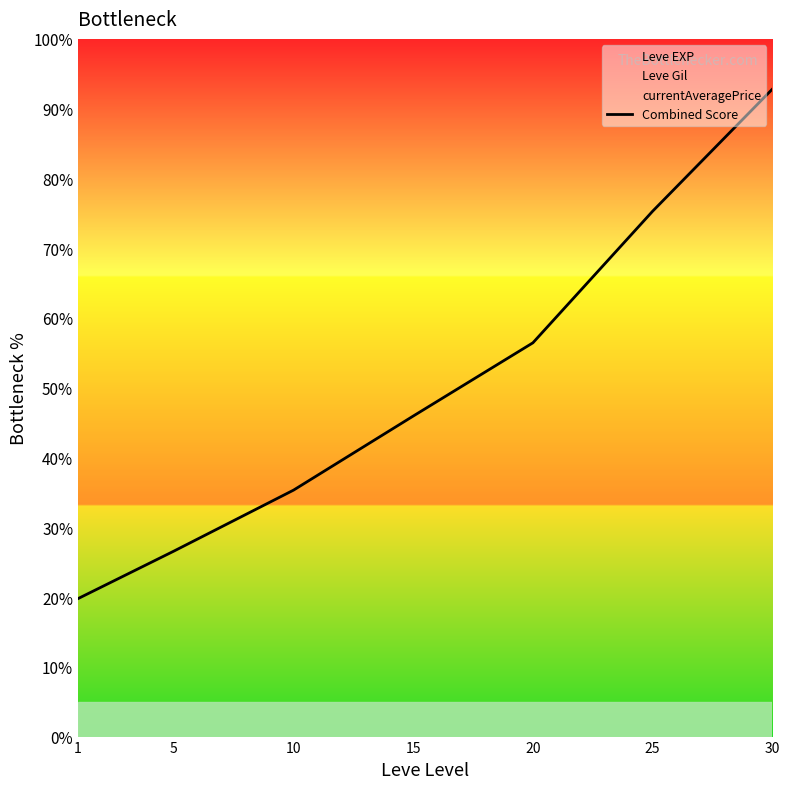

At which category does the chart reach its peak across all series?

30